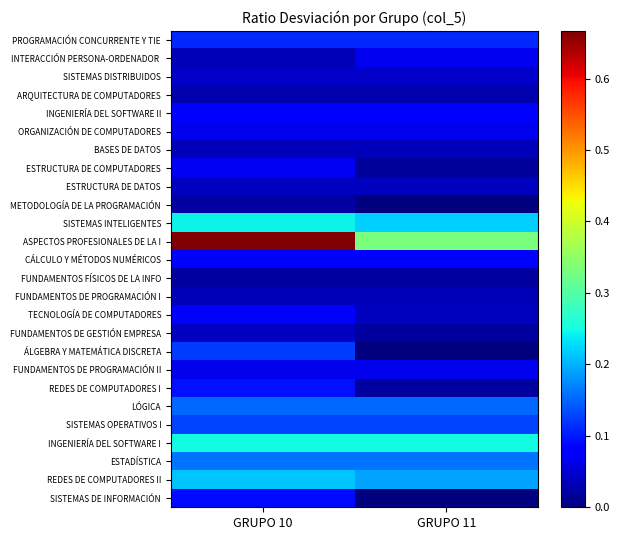

What is the total value across all series at GRUPO 11?

2.2